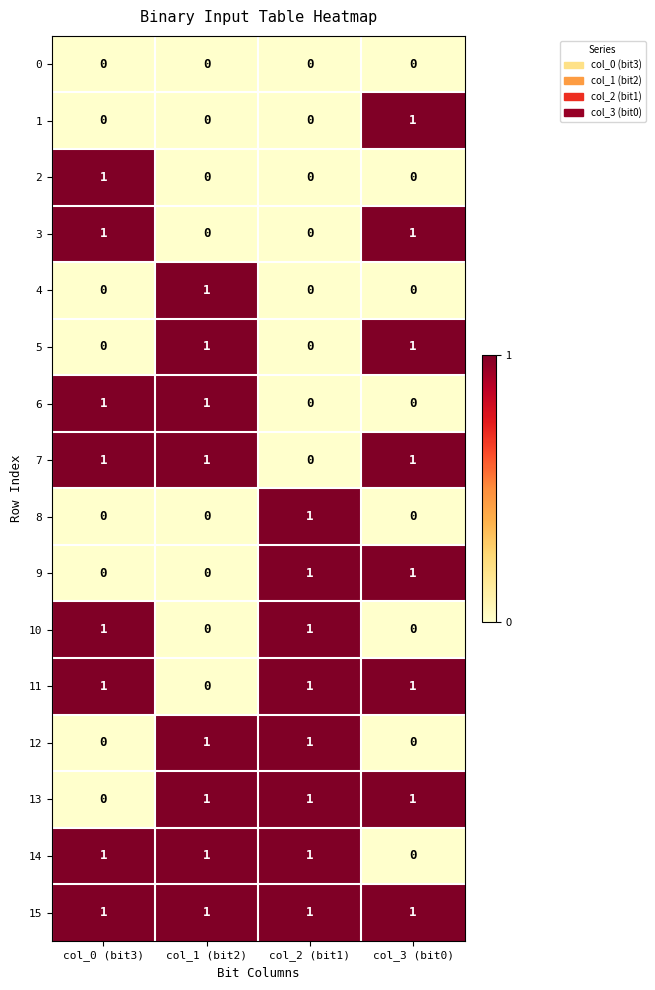

Is it true that 6 equals 0 at col_2 (bit1)?

True